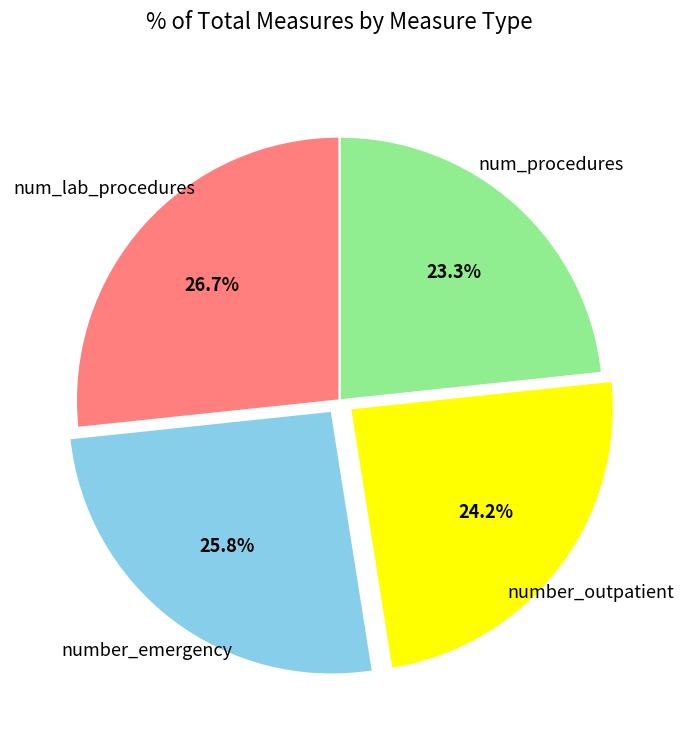

How many slices are in this pie chart?

4